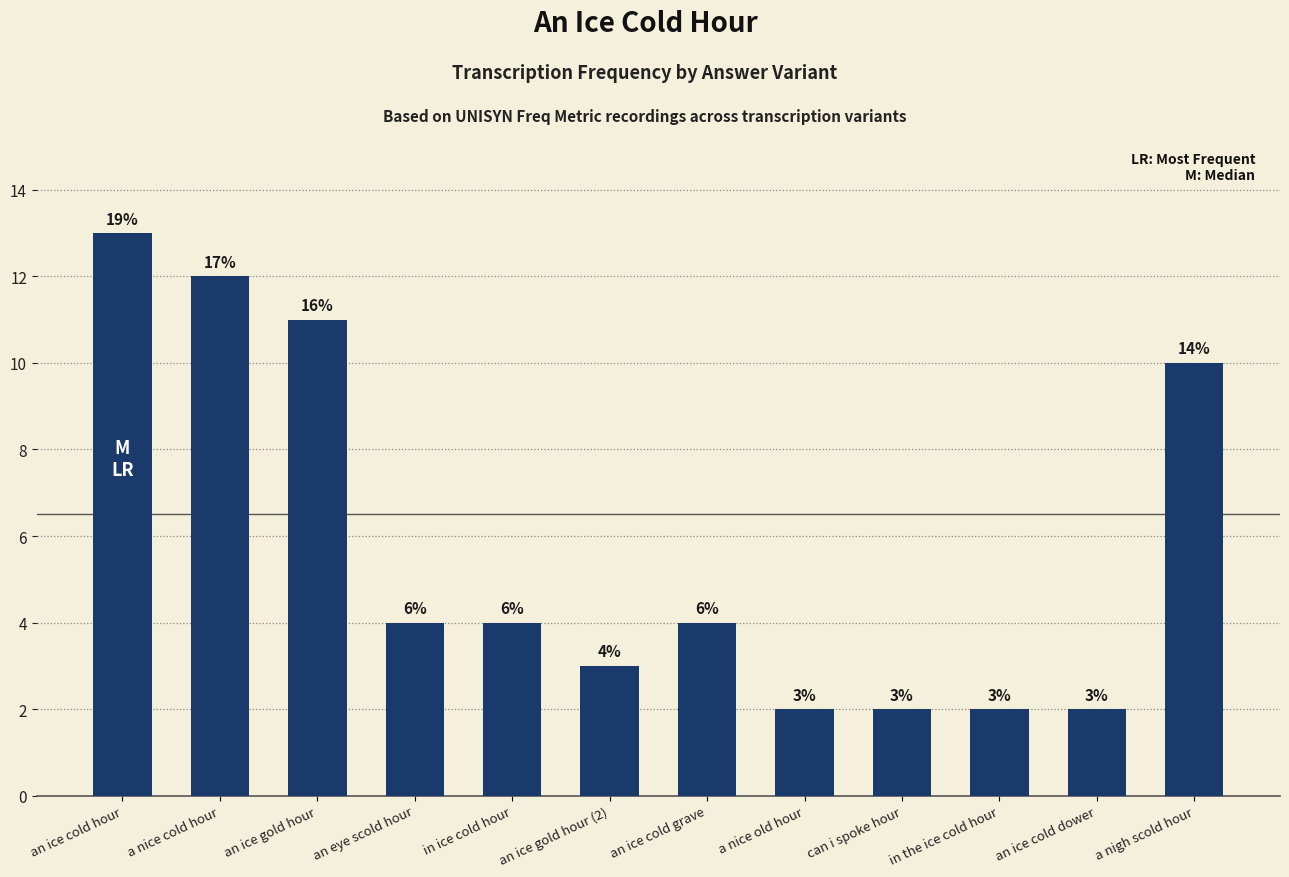

At which label is the value closest to 7?

an eye scold hour